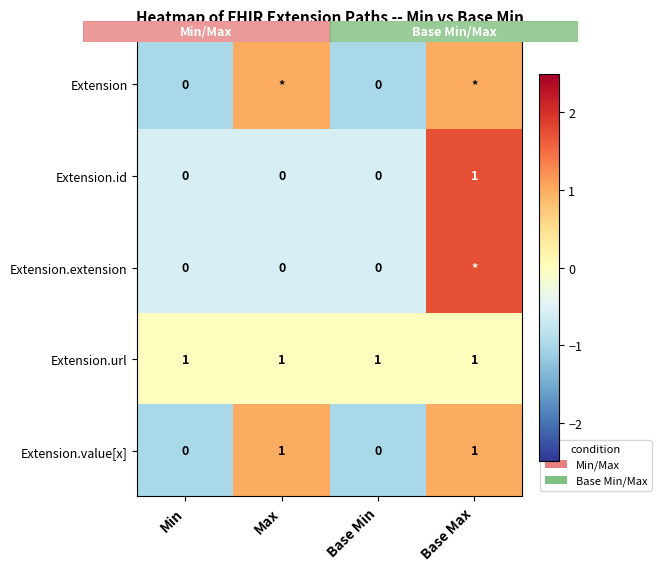

Which category has the lowest value in the Extension.value[x] series?

Min